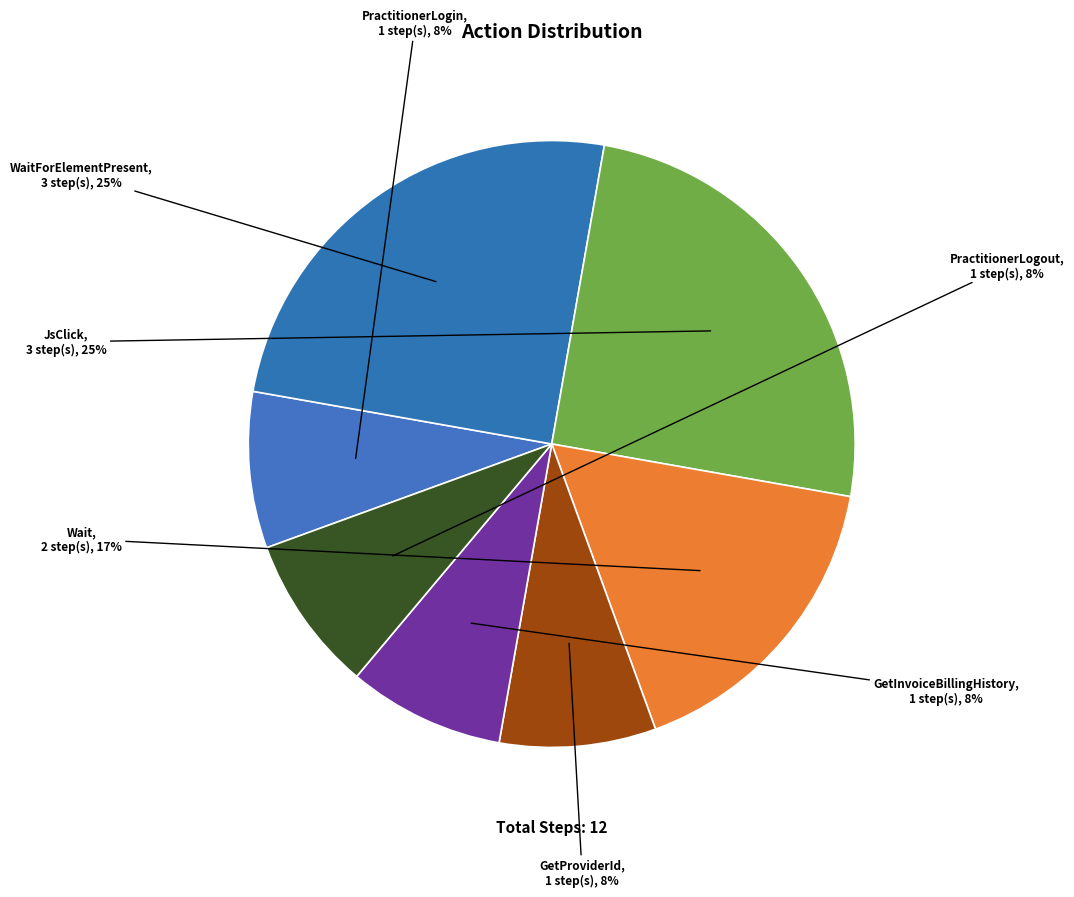

To the nearest percent, what is the difference between the PractitionerLogout and JsClick slice percentages?

17%